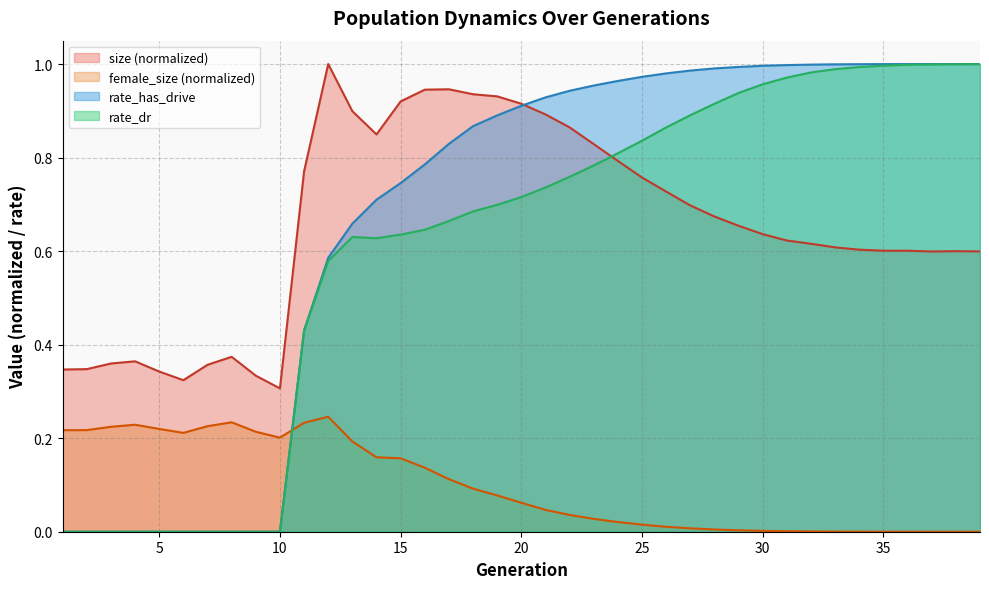

What are all the series names shown in the legend?

size (normalized), female_size (normalized), rate_has_drive, rate_dr